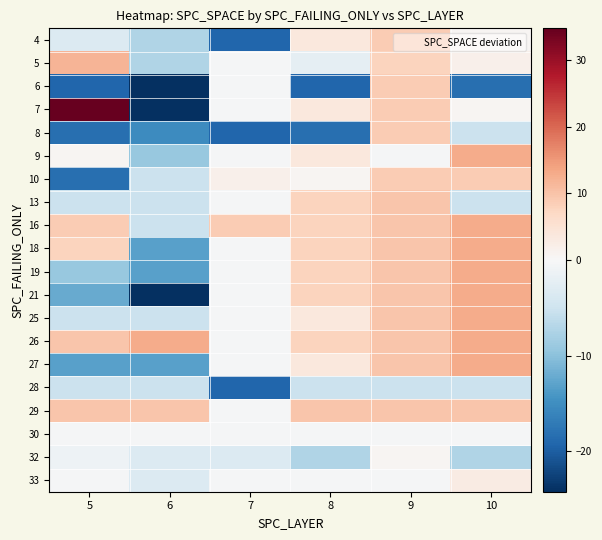

How many distinct data groups are displayed?

20